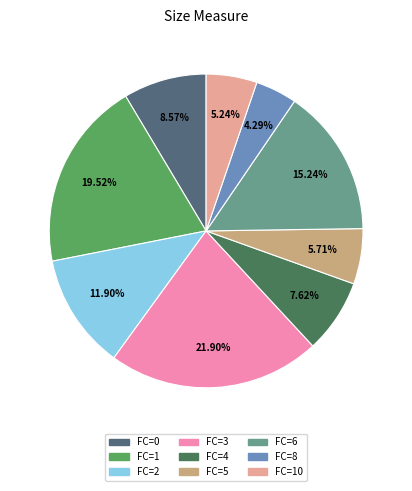

How many segments does this pie chart have?

9